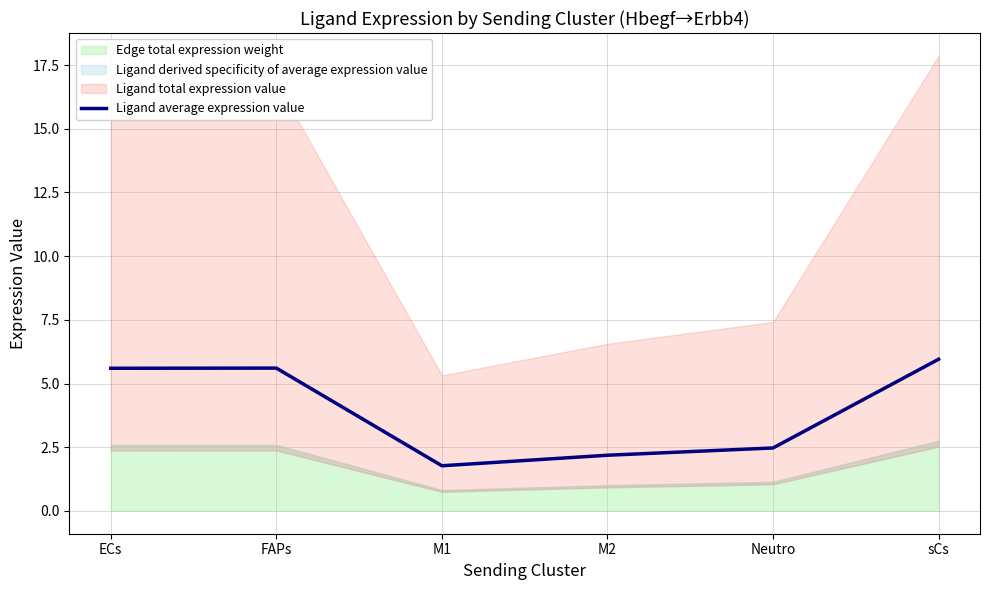

Where is the first local minimum?

M1